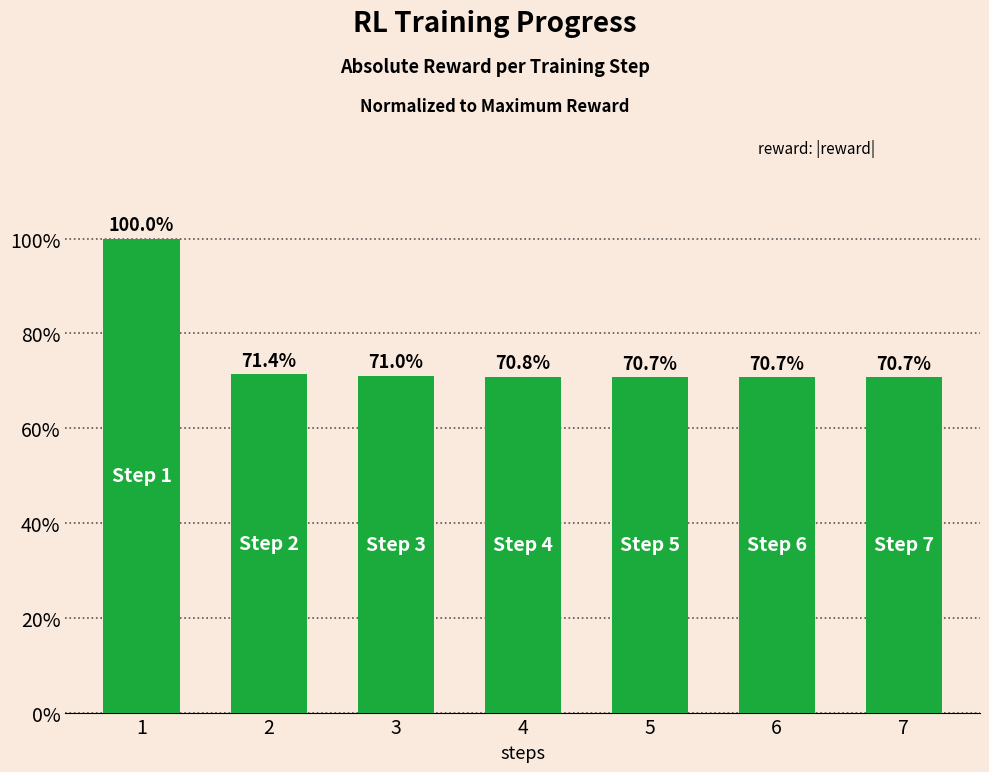

List the labels in order of value, largest first.

1, 2, 3, 4, 5, 6, 7